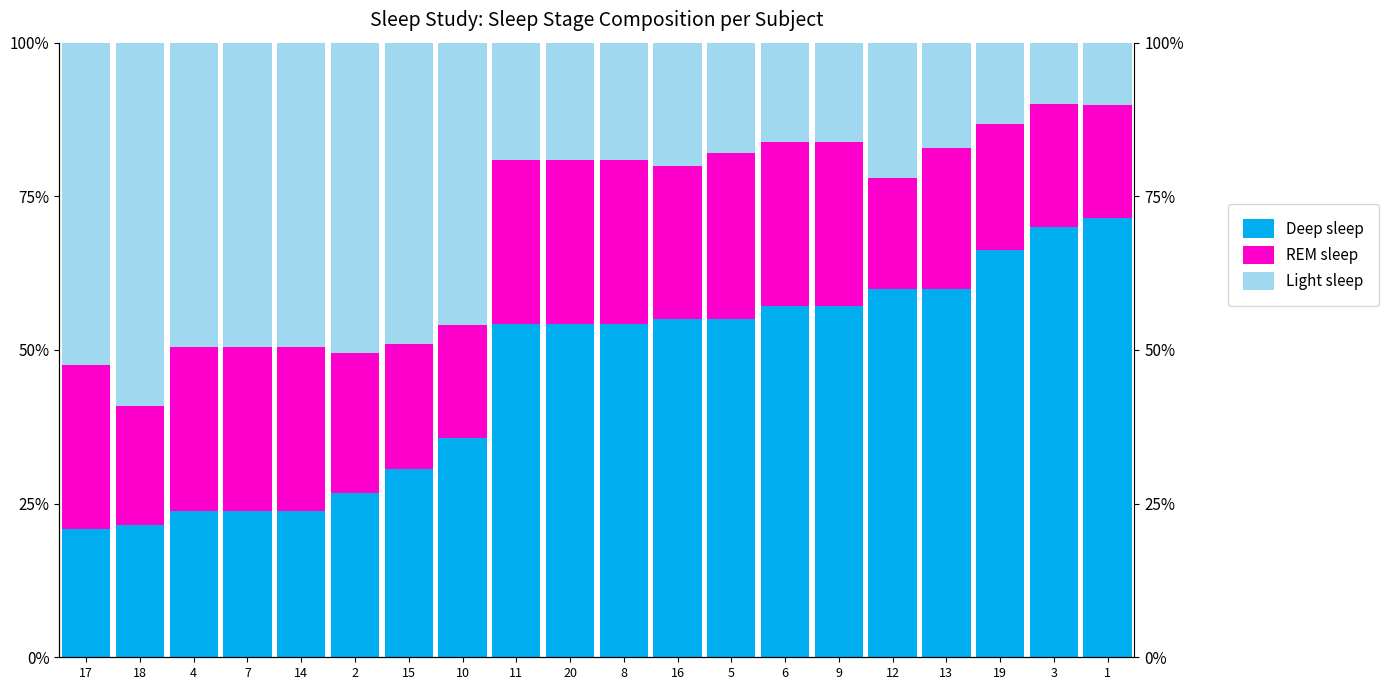

Which series has the largest total across all categories?

Deep sleep